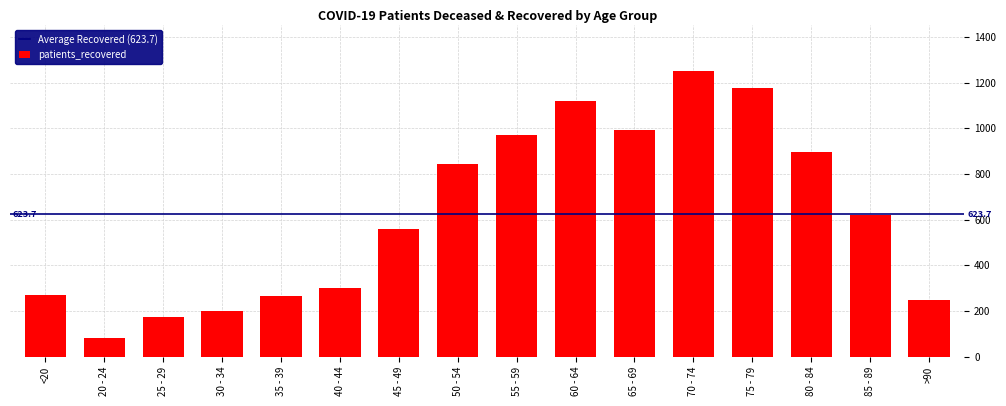

Approximately how many times larger is the value at <20 compared to 30 - 34?

1.3